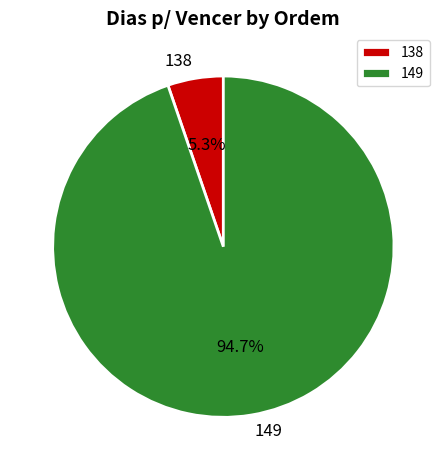

How many slices are in this pie chart?

2